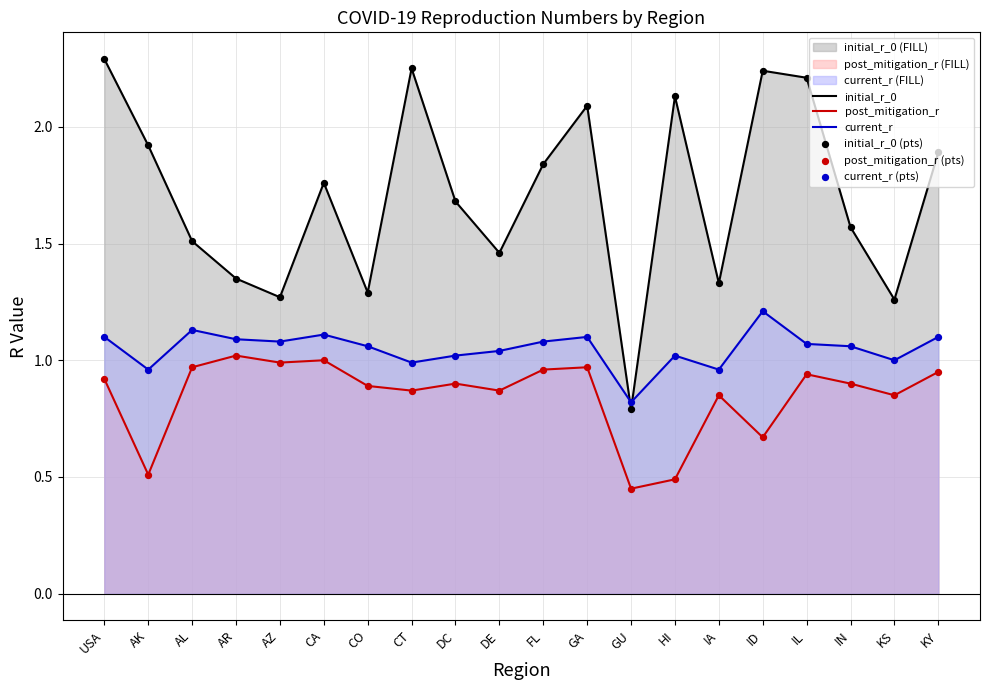

At how many categories does at least one series exceed 1?

19